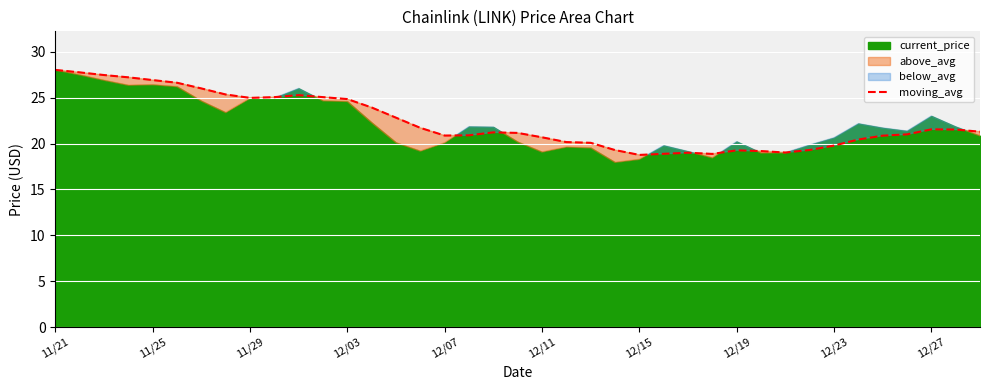

The moving_avg series shows 19.8 at 12/23. True or false?

True